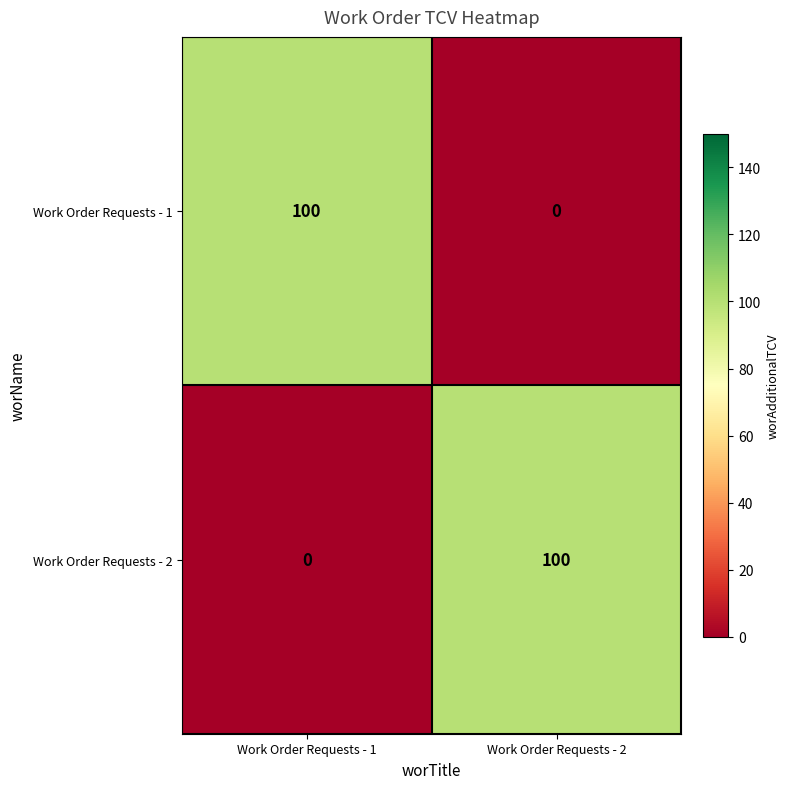

Which category has the highest value in the Work Order Requests - 2 series?

Work Order Requests - 2